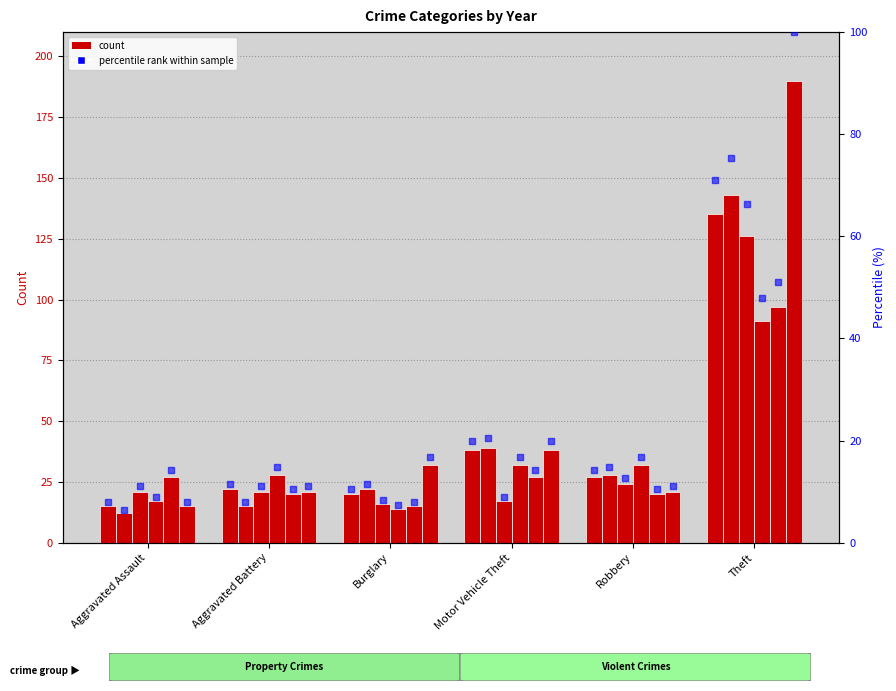

What is the total value across all series at Theft?

411.6